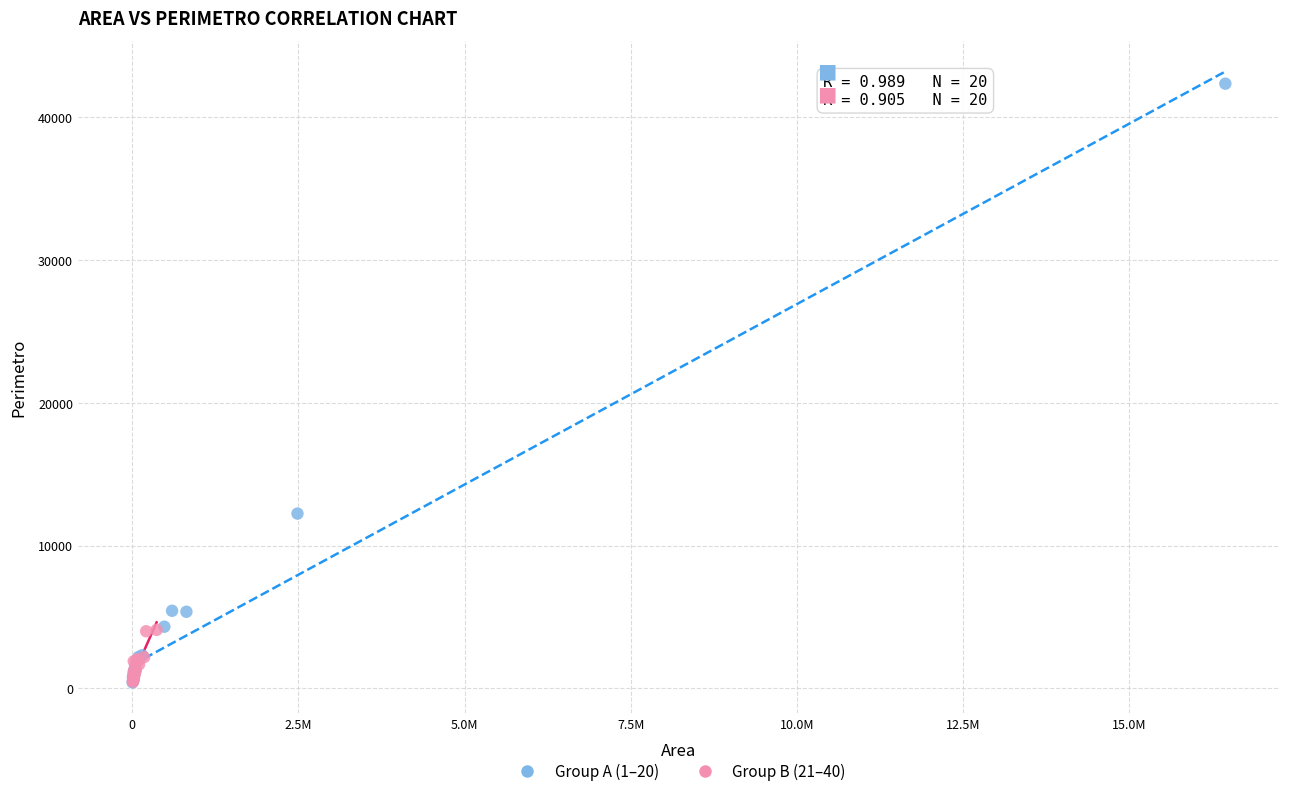

Which series has the widest spread of Y values?

Group A (1–20)